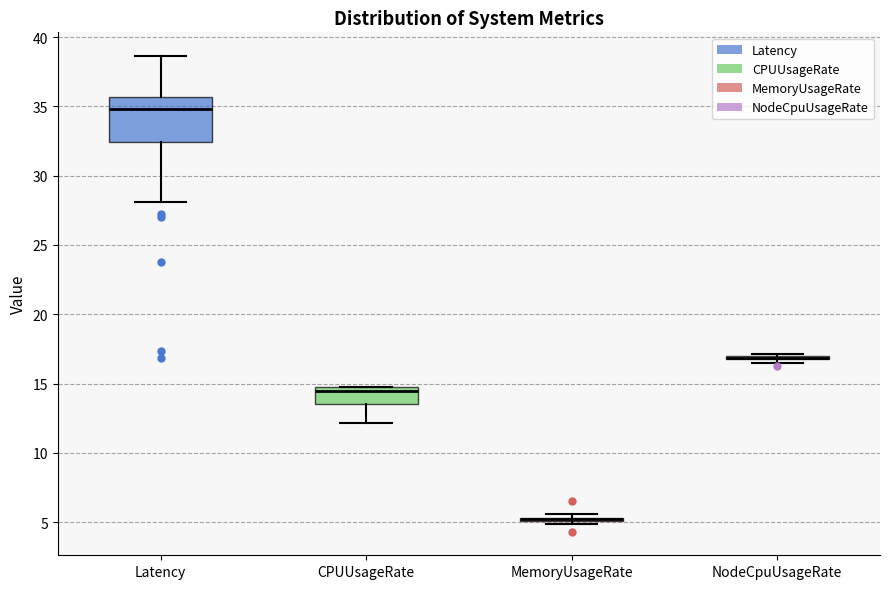

Where is the lower edge of the box for Latency on the y-axis? The values are not printed on the chart, so give them approximately, as read against the axis.

32.5